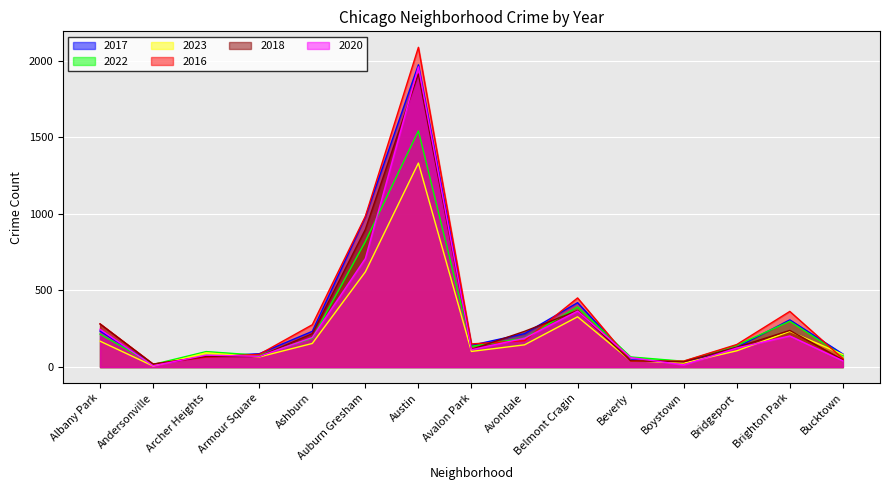

What are all the series names shown in the legend?

2017, 2022, 2023, 2016, 2018, 2020